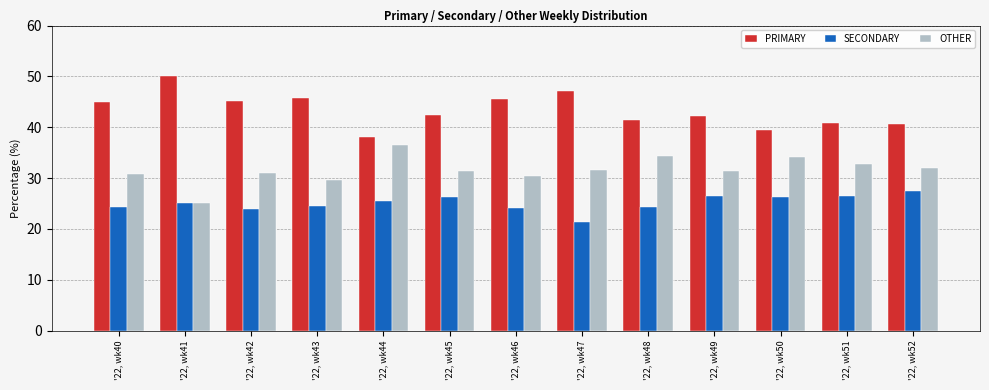

True or false: PRIMARY has a value of 62.2 at '22, wk51.

False